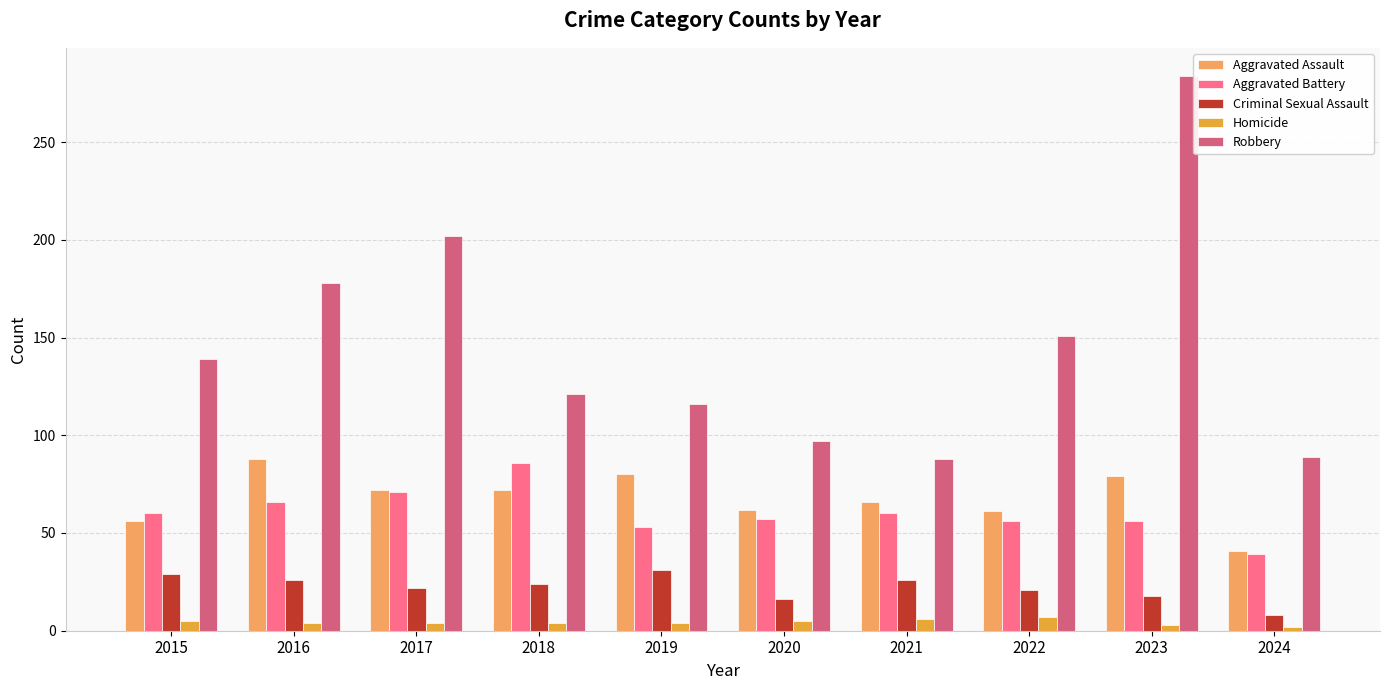

At how many categories does at least one series exceed 30?

10